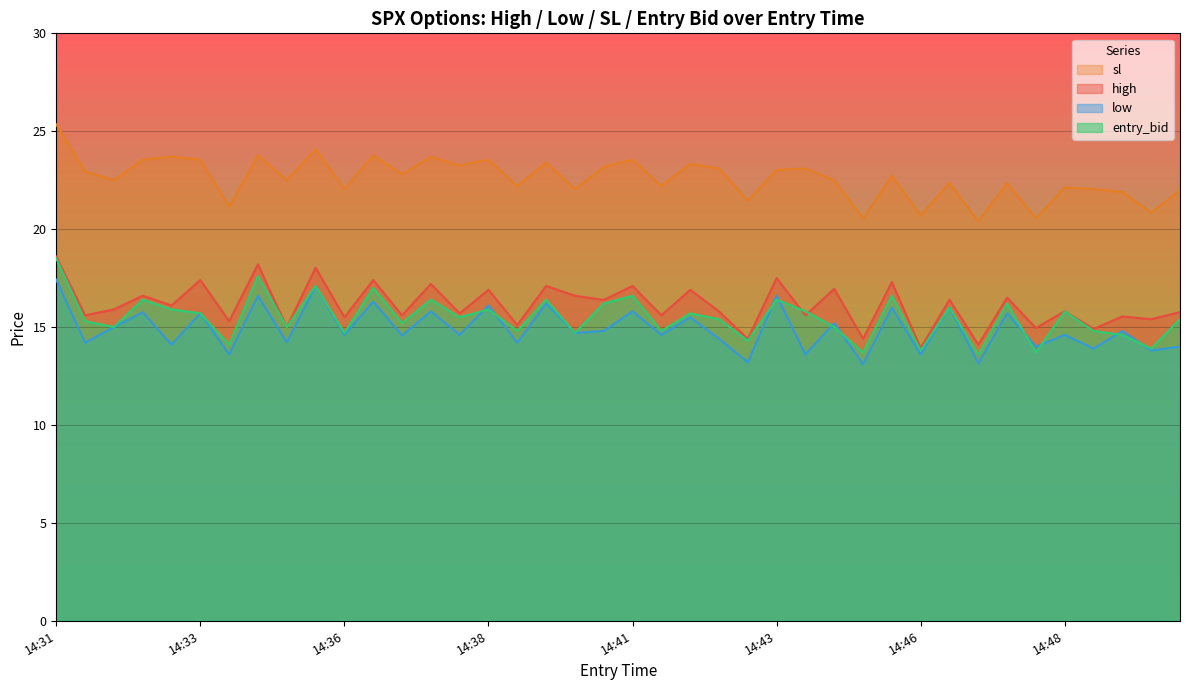

True or false: low and high cross at least once.

False